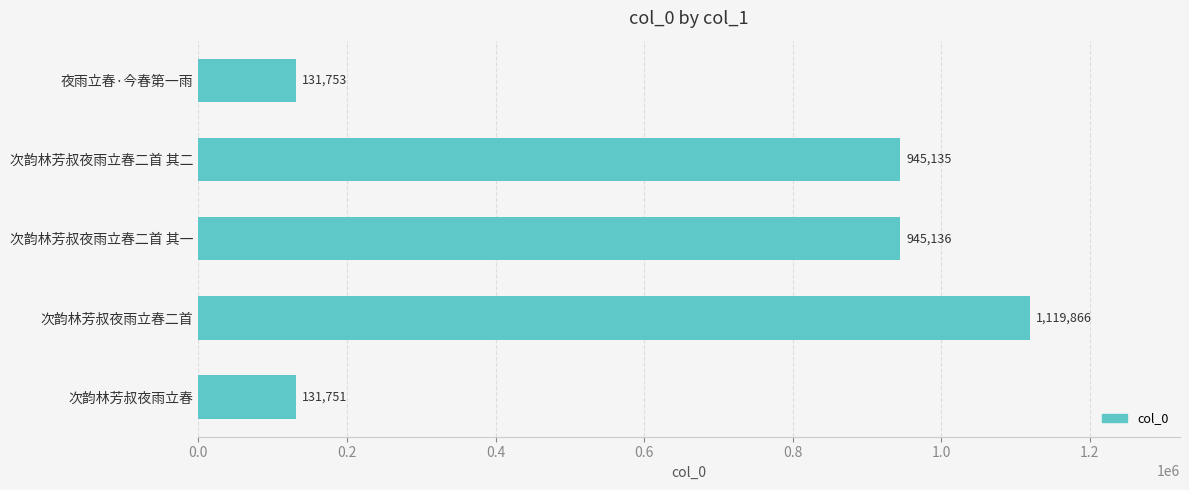

Reading bottom to top, what are all the values shown in this chart?

次韵林芳叔夜雨立春=131751	次韵林芳叔夜雨立春二首=1119866	次韵林芳叔夜雨立春二首 其一=945136	次韵林芳叔夜雨立春二首 其二=945135	夜雨立春·今春第一雨=131753